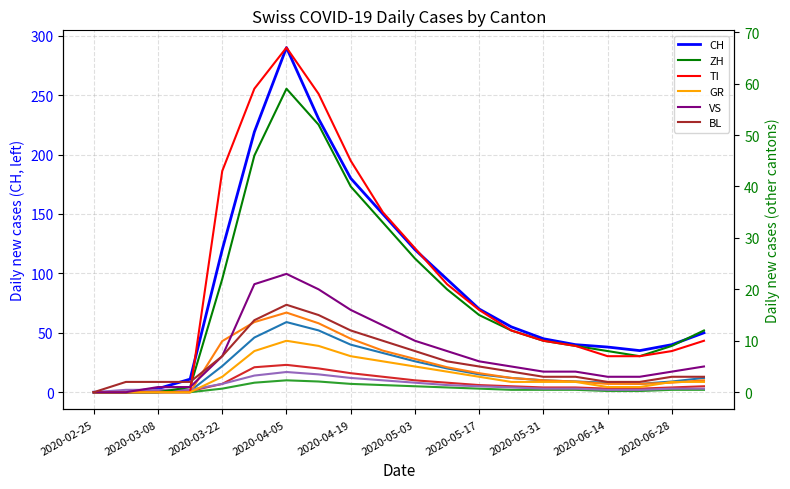

What is the total value across all series at 11?

154